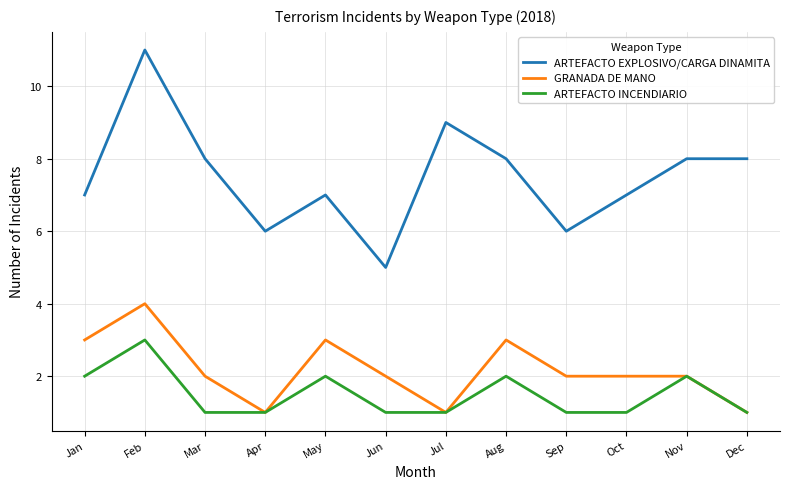

True or false: ARTEFACTO EXPLOSIVO/CARGA DINAMITA has a value of 7 at Oct.

True